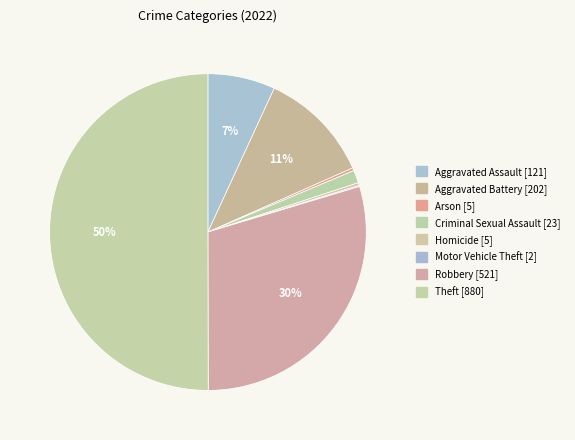

Which slice is the largest?

Theft